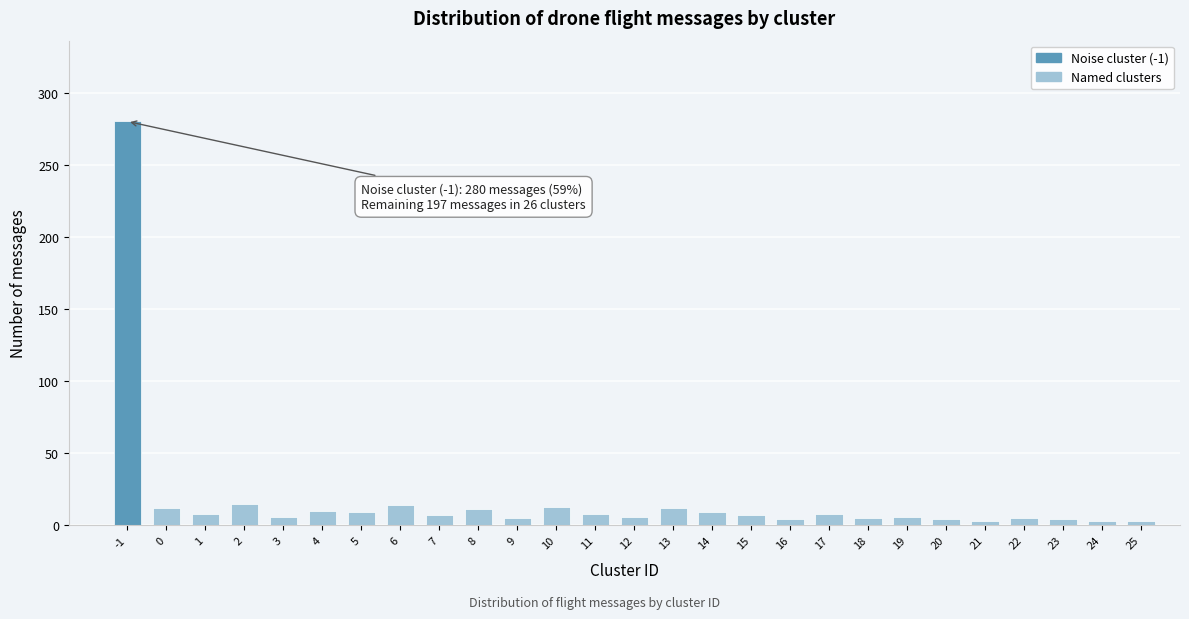

What is the change in value from 2 to 15?

-8